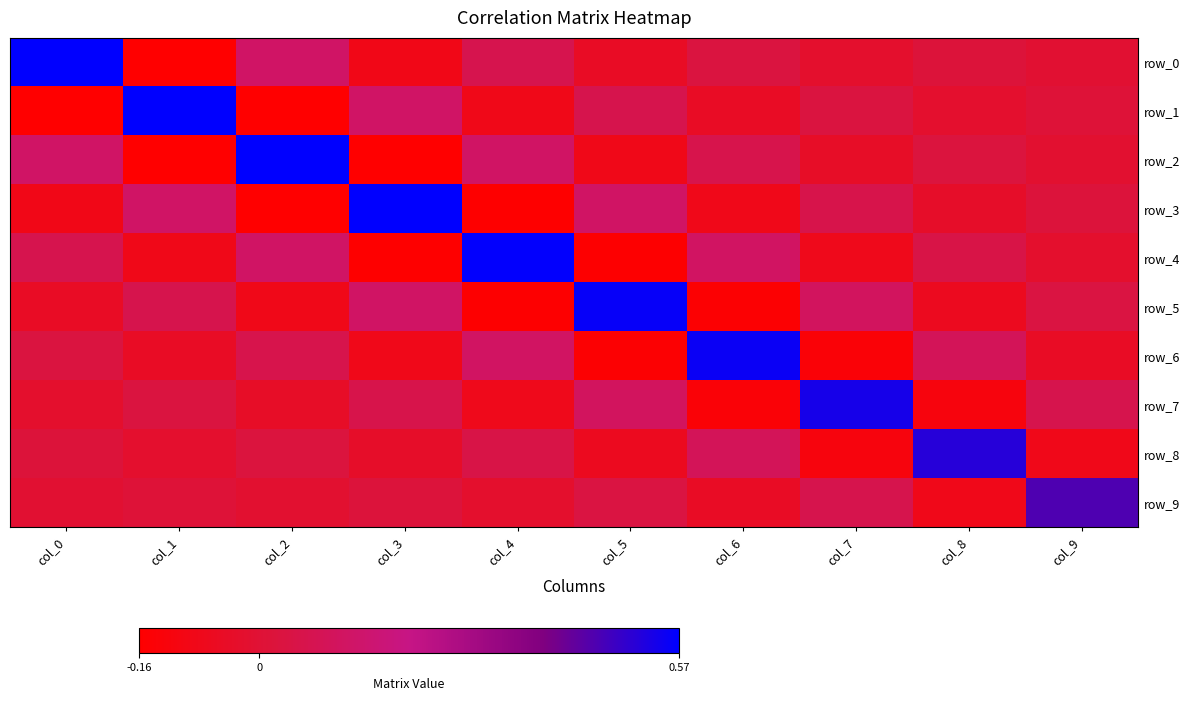

Rank the series at col_2 from highest to lowest value.

row_2, row_0, row_4, row_6, row_8, row_9, row_7, row_5, row_3, row_1